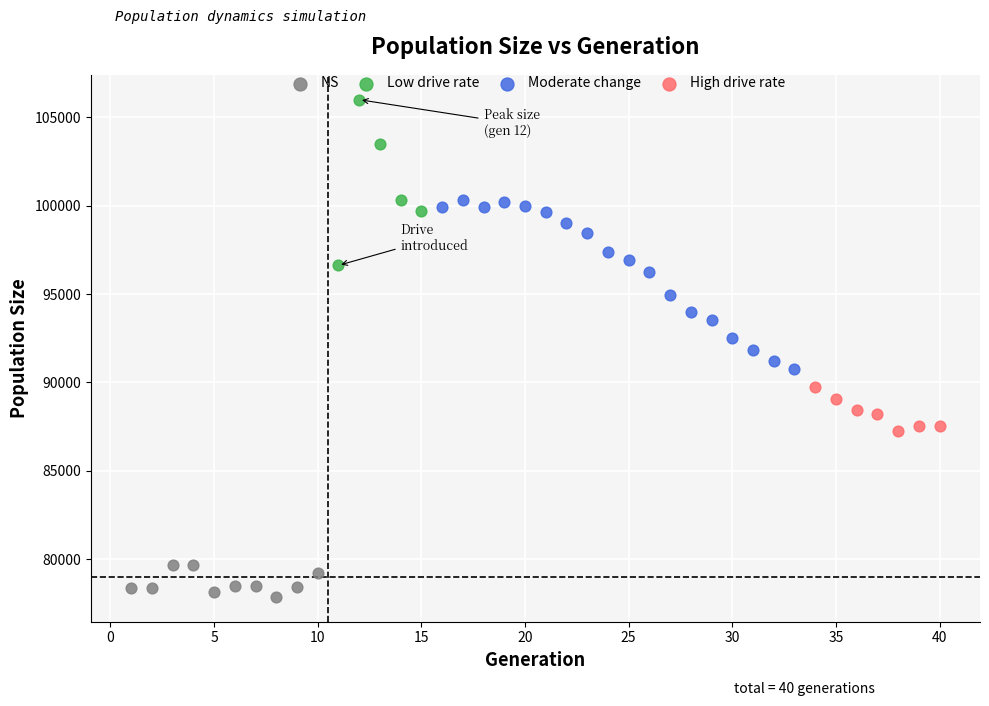

Which series reaches the minimum Y coordinate?

NS